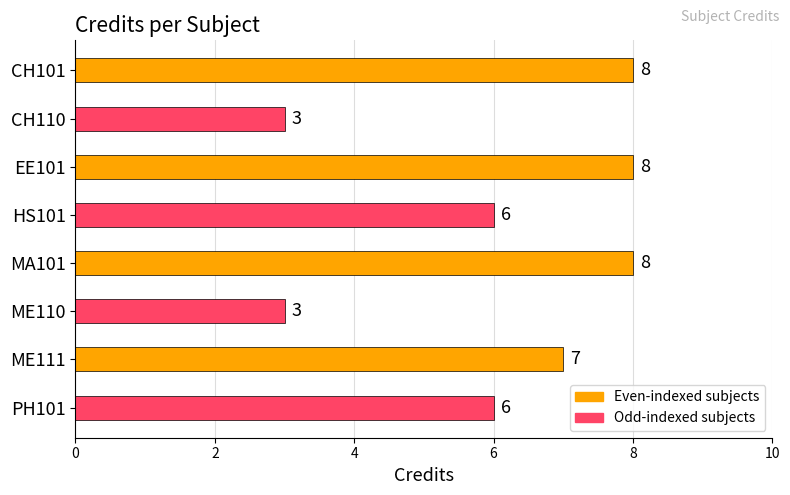

Between CH110 and EE101, which is larger?

EE101